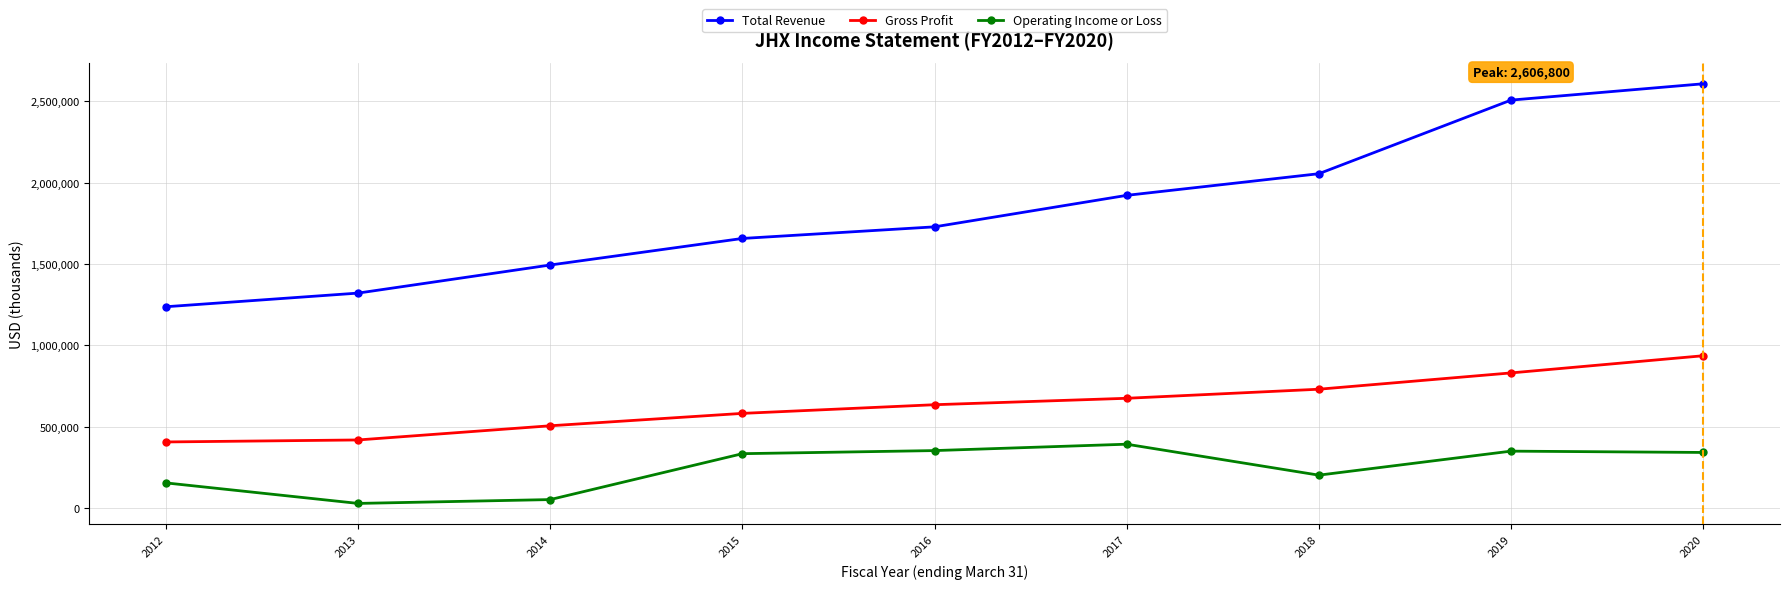

At which category does Operating Income or Loss reach its first local valley?

2013